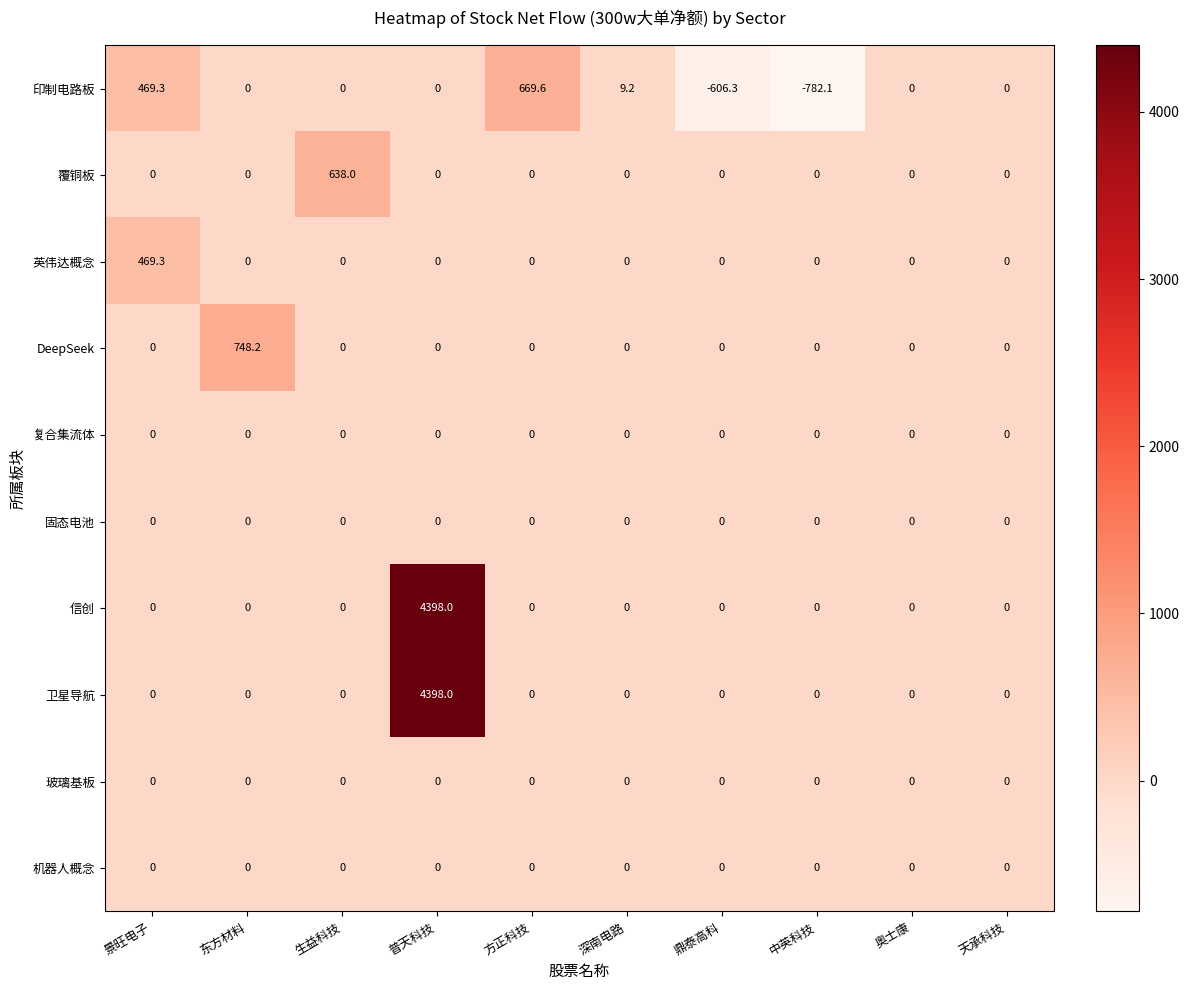

Which label corresponds to the smallest value in the chart?

中英科技